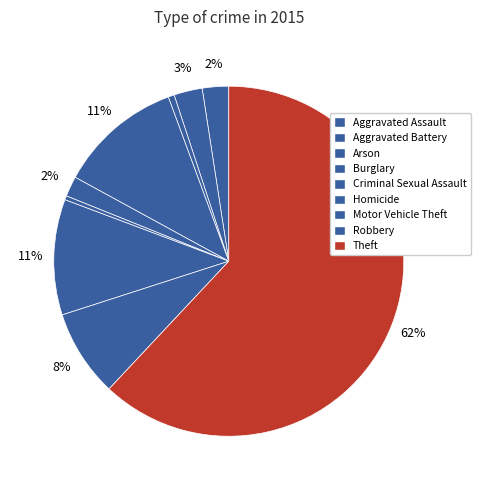

How many segments does this pie chart have?

9